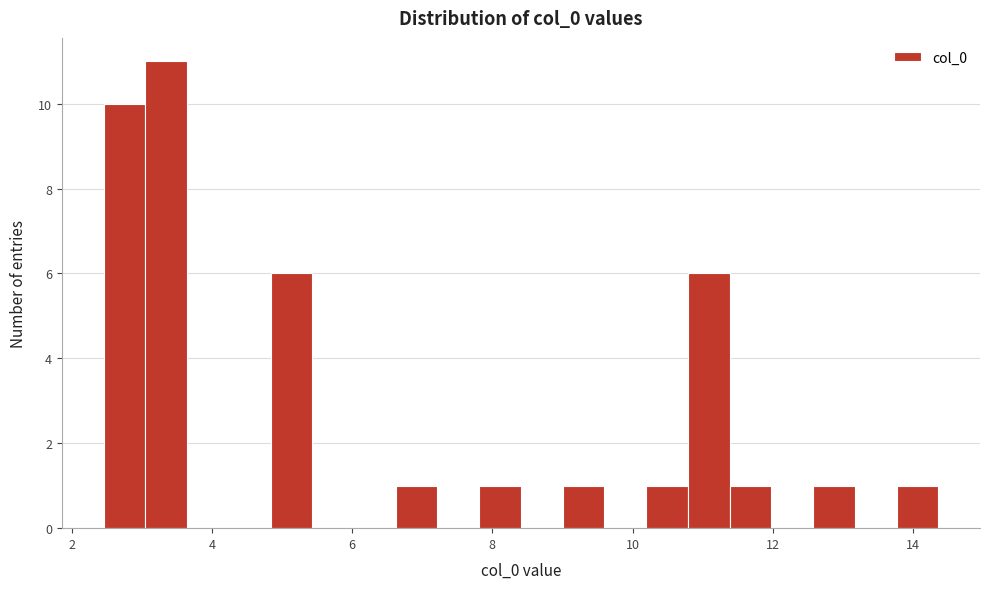

Around what value on the x-axis is the tallest bar? Give the approximate position of its centre, as read against the axis.

3.4